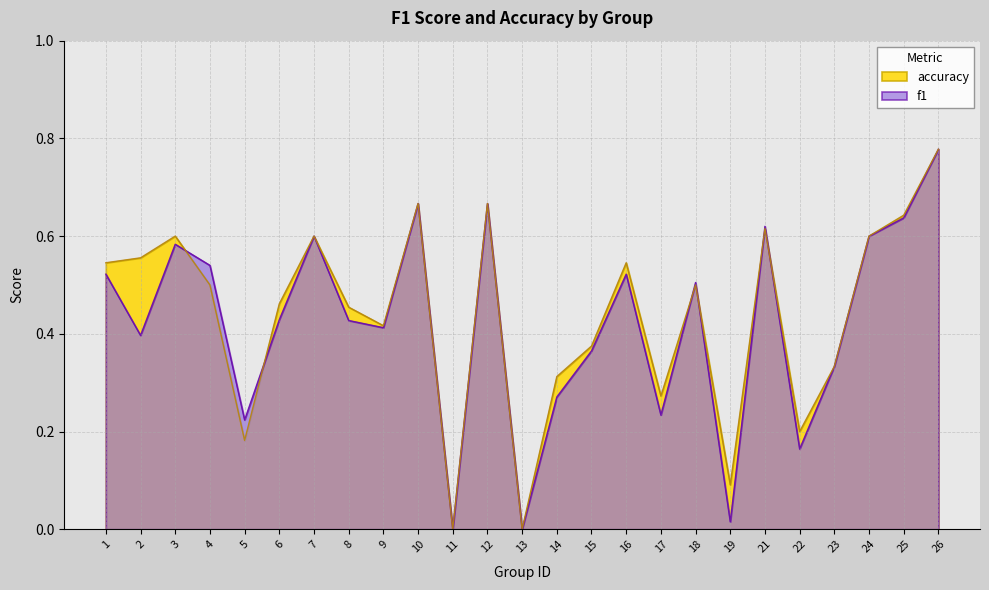

Reading left to right, transcribe all the data shown in this chart.

f1: 0.5	0.4	0.6	0.5	0.2	0.4	0.6	0.4	0.4	0.7	0.0	0.7	0.0	0.3	0.4	0.5	0.2	0.5	0.0	0.6	0.2	0.3	0.6	0.6	0.8
accuracy: 0.5	0.6	0.6	0.5	0.2	0.5	0.6	0.5	0.4	0.7	0.0	0.7	0.0	0.3	0.4	0.5	0.3	0.5	0.1	0.6	0.2	0.3	0.6	0.6	0.8